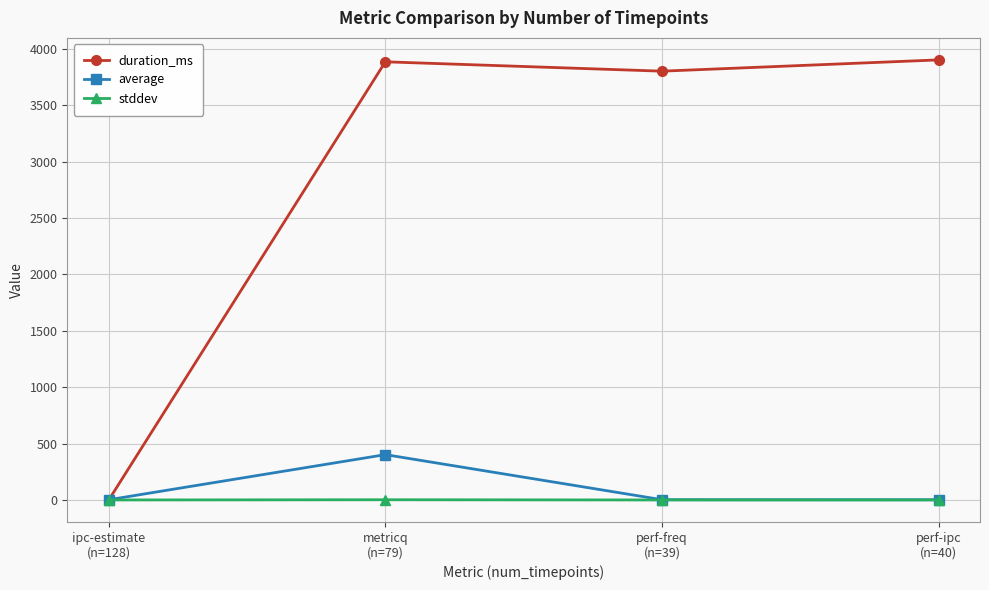

Count the number of categories in the chart.

4